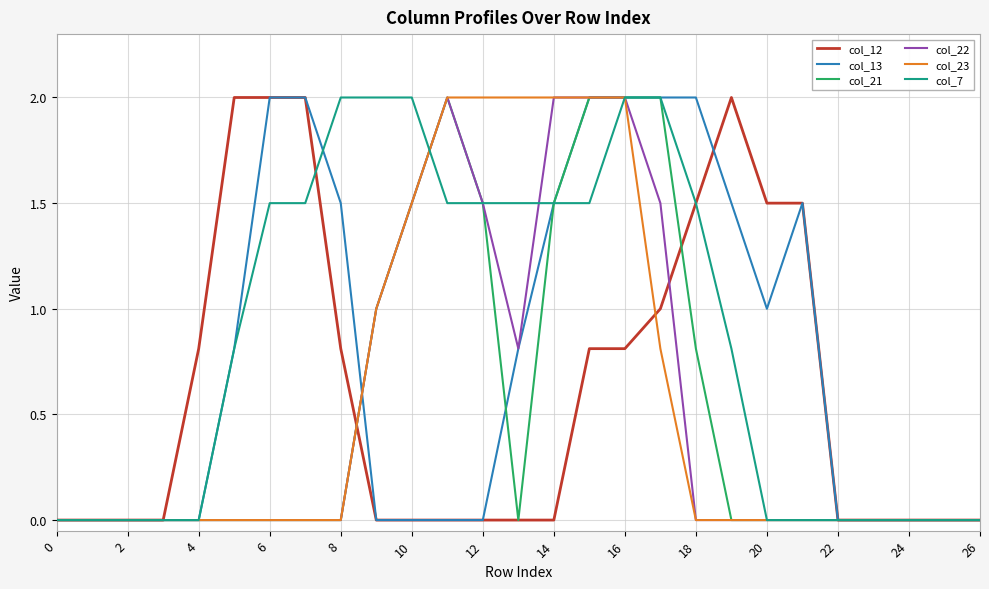

What is the greatest value displayed?

2.0